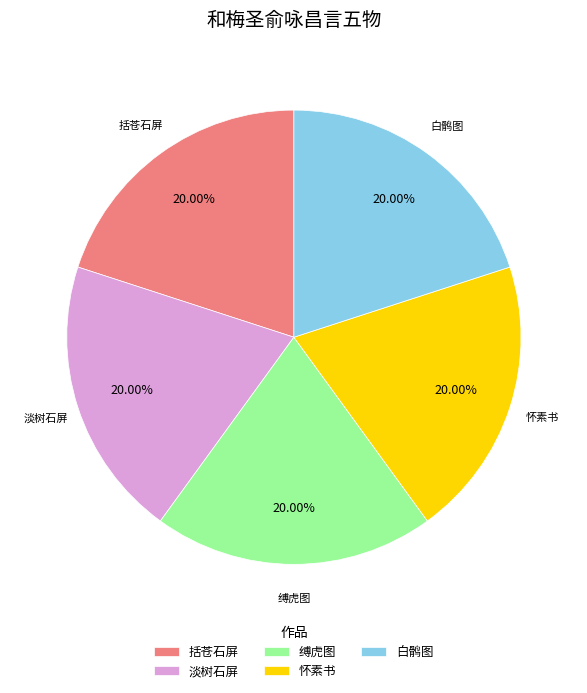

Do 淡树石屏 and 白鹘图 together represent more than half of the pie?

No